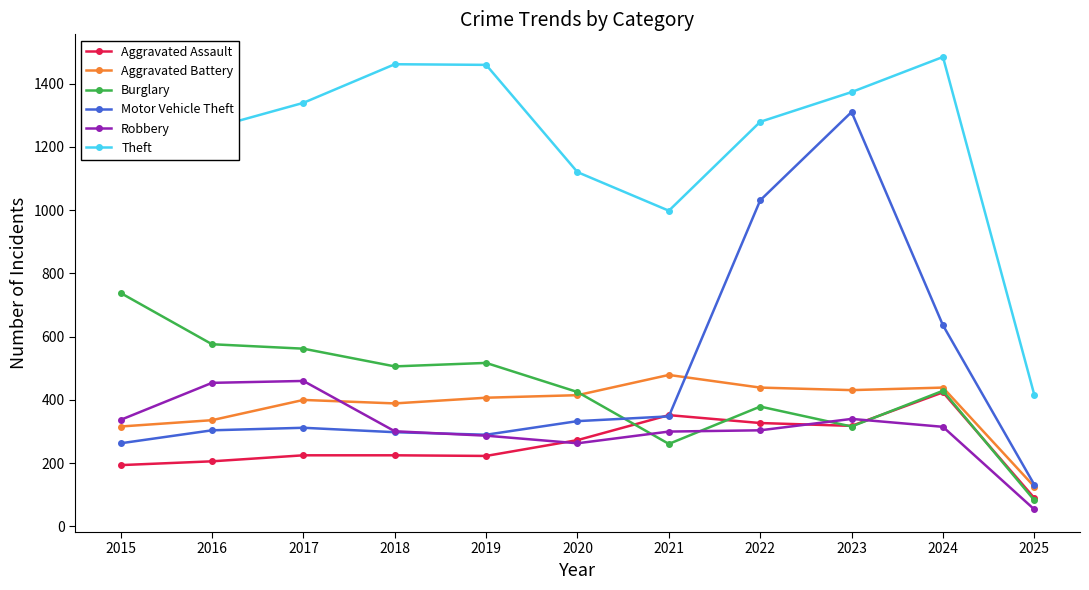

The value of Robbery at 2021 is 517. True or false?

False